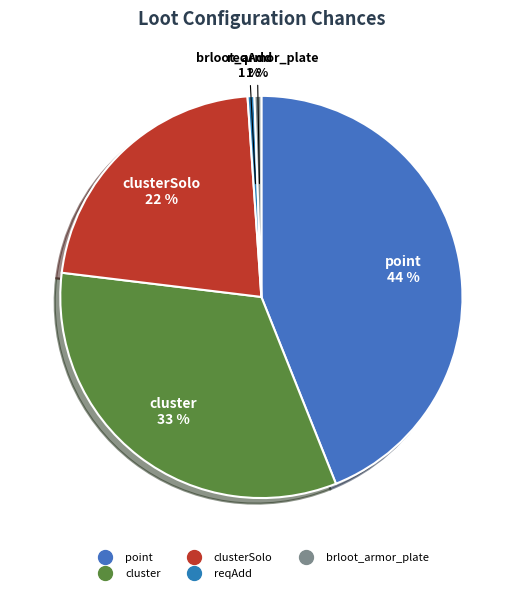

How many slices are in this pie chart?

5